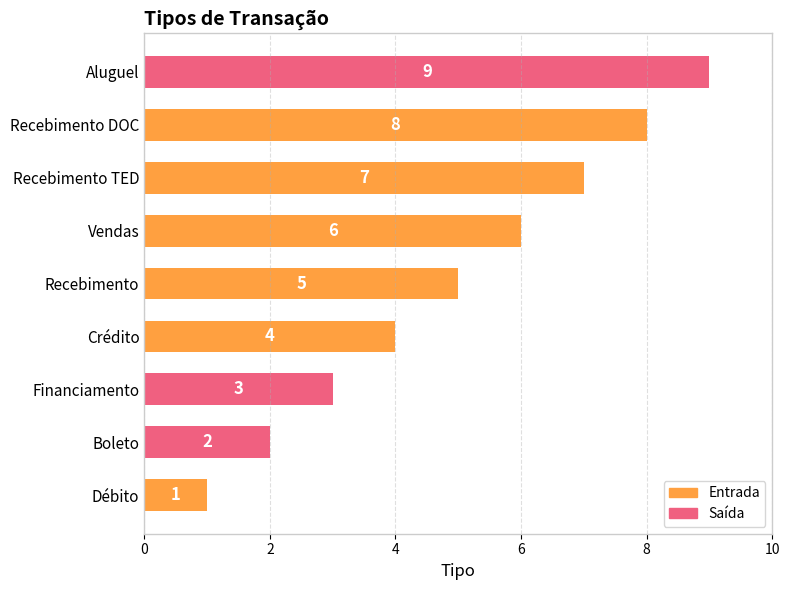

Rank the categories by value from lowest to highest.

Débito, Boleto, Financiamento, Crédito, Recebimento, Vendas, Recebimento TED, Recebimento DOC, Aluguel